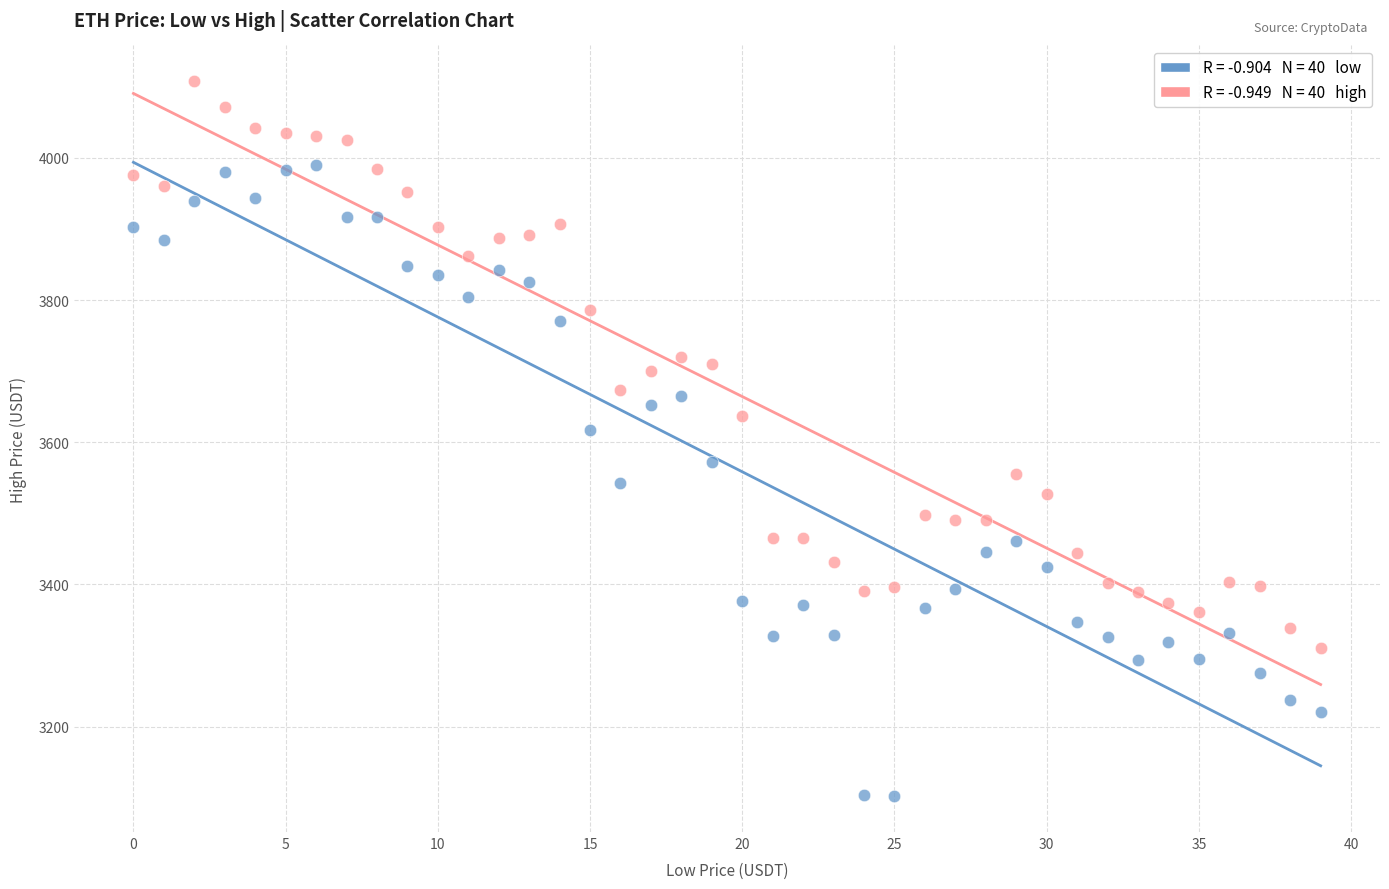

Across all data points, what is the range of Y values (max minus min)?

1005.9